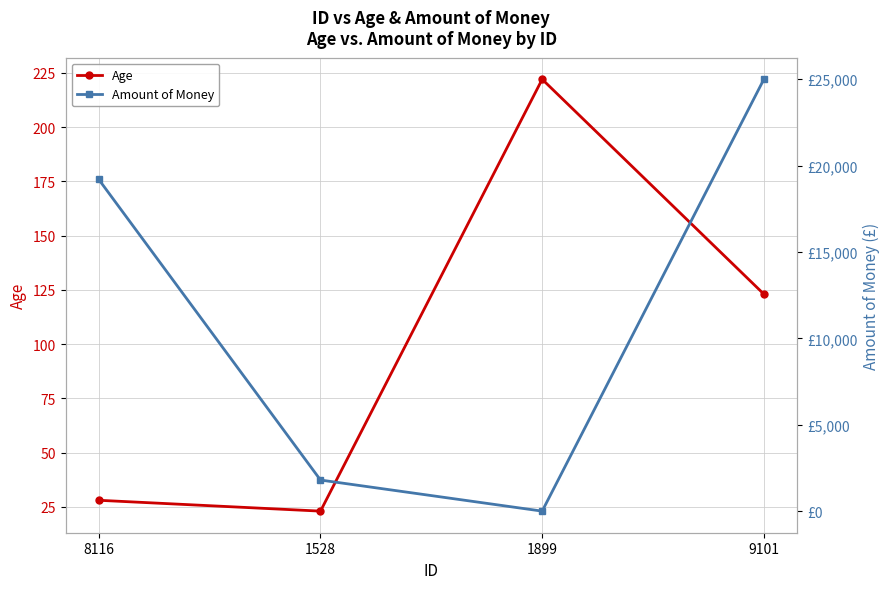

List the labels in order of Age value, smallest first.

1528, 8116, 9101, 1899